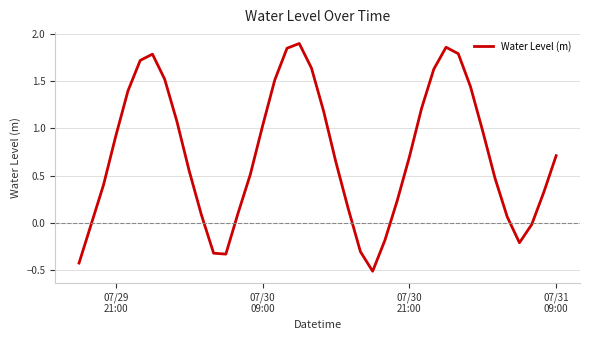

What is the minimum value shown in the chart?

-0.5